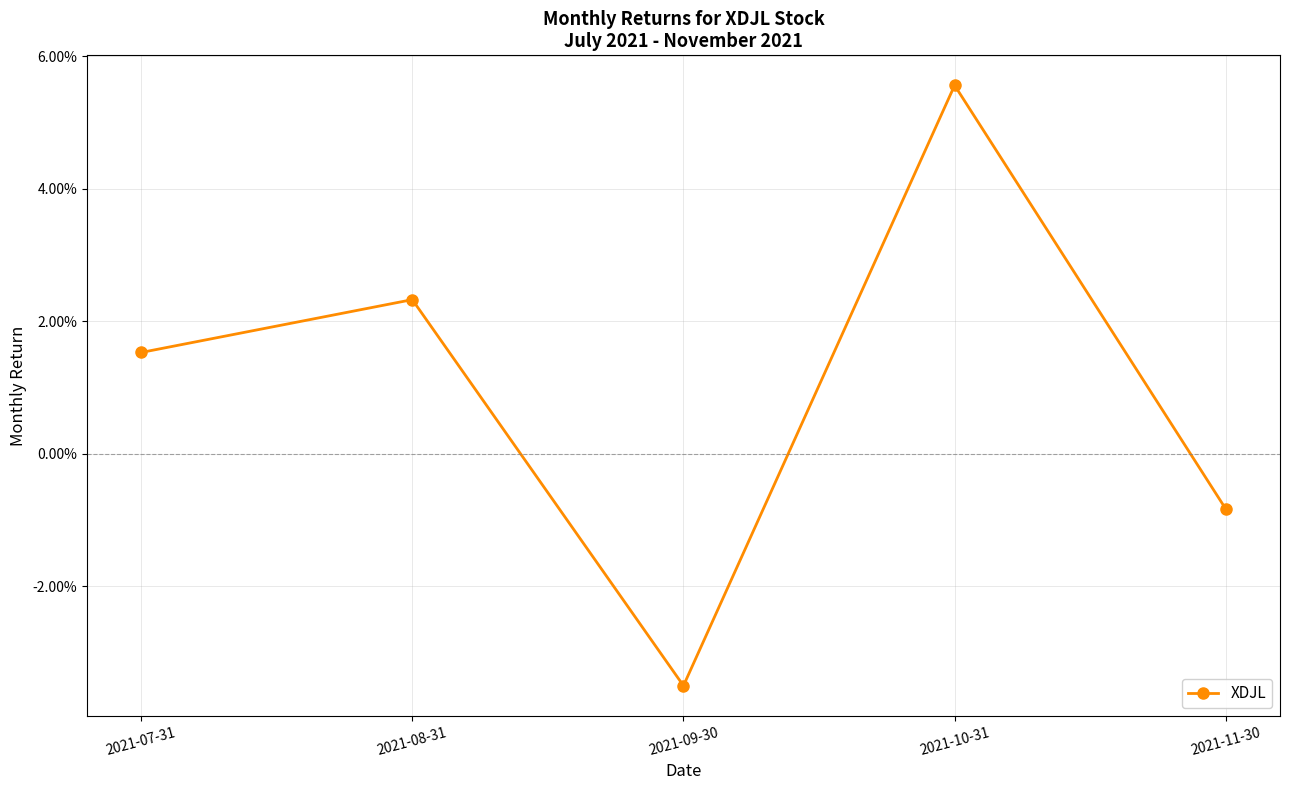

Is this an area chart (filled region under the line)?

No